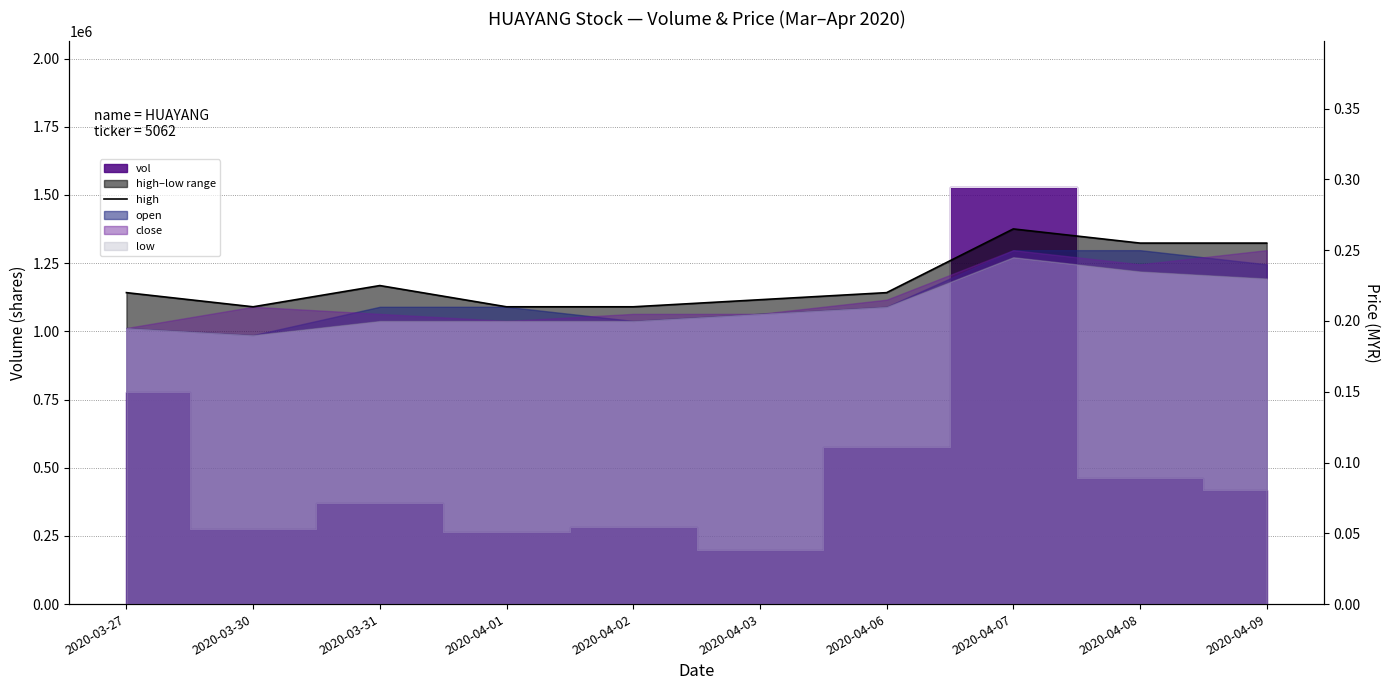

Between 2020-04-01 and 2020-03-27, which is larger?

2020-03-27